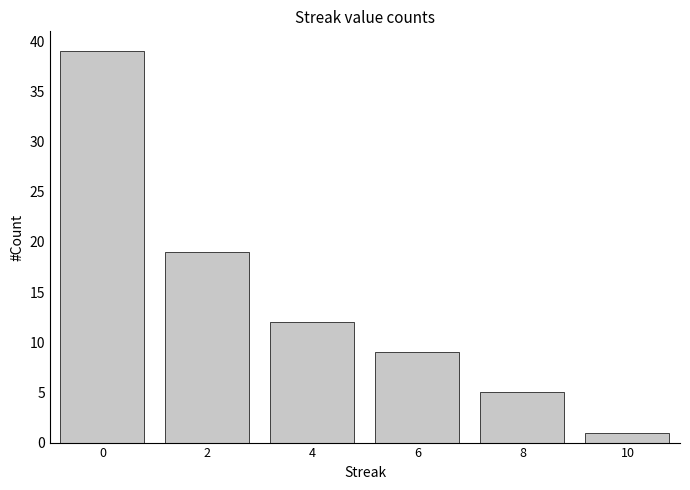

At which category does the chart reach its minimum across all series?

10